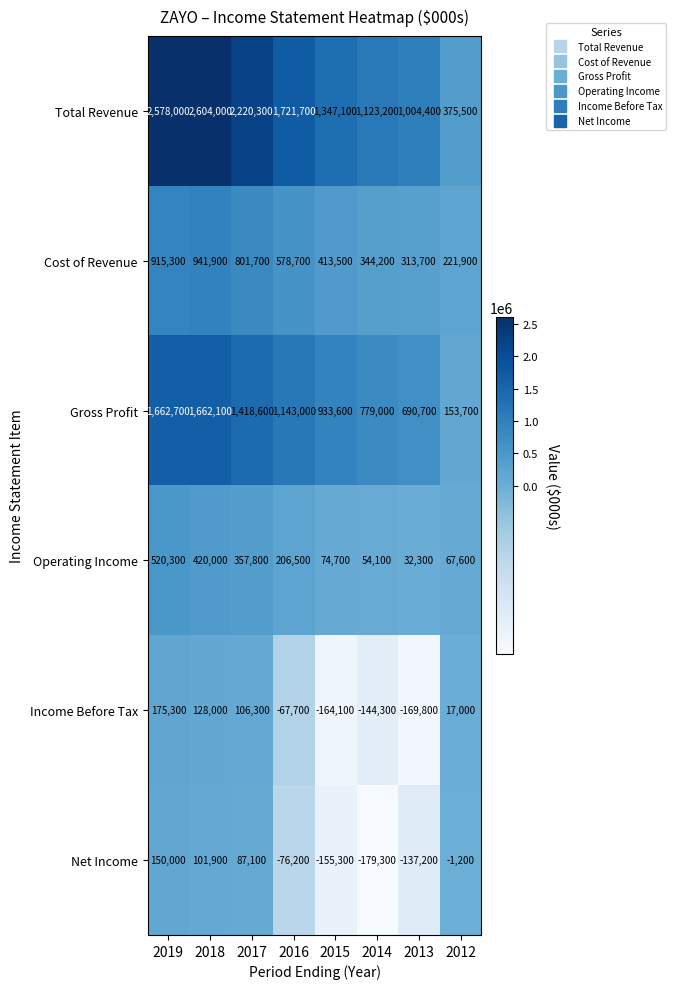

Rank the series at 2018 from highest to lowest value.

Total Revenue, Gross Profit, Cost of Revenue, Operating Income, Income Before Tax, Net Income